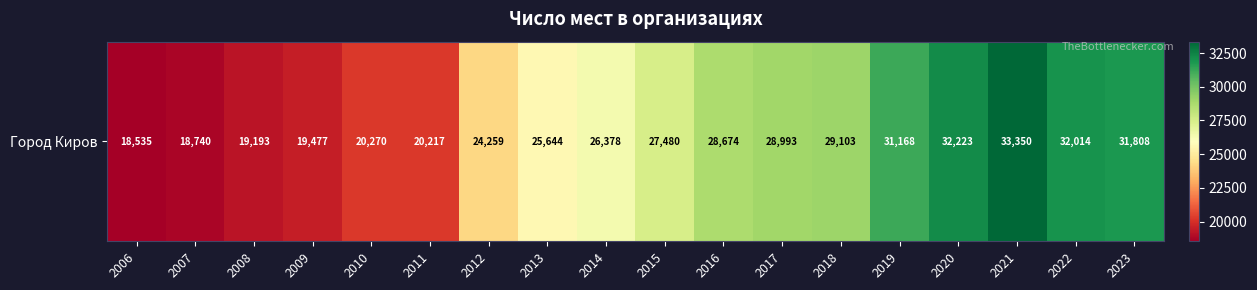

What is the approximate value at 2023?

31808